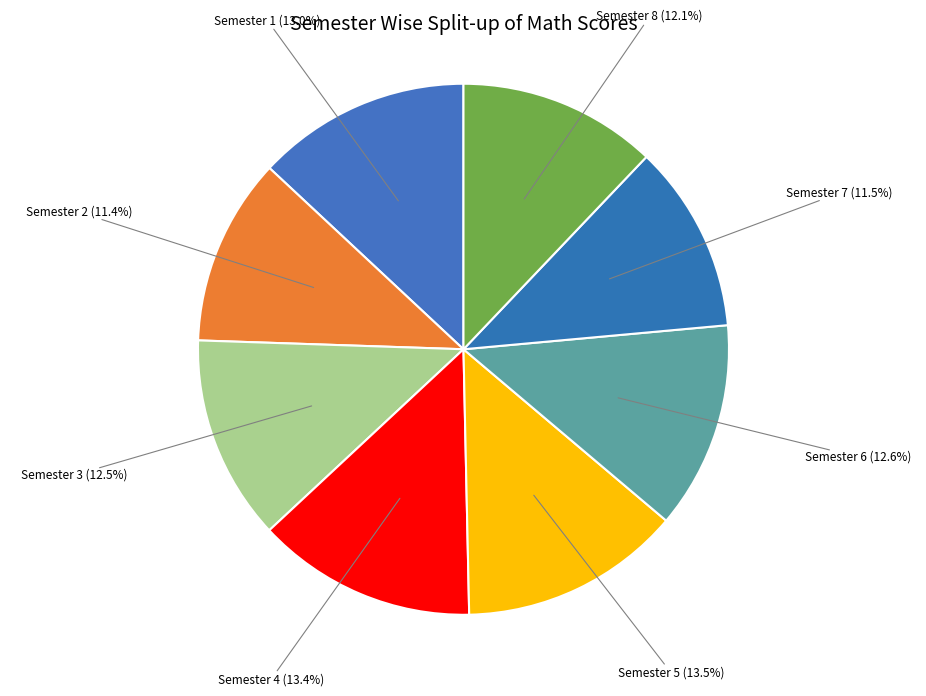

How many segments does this pie chart have?

8